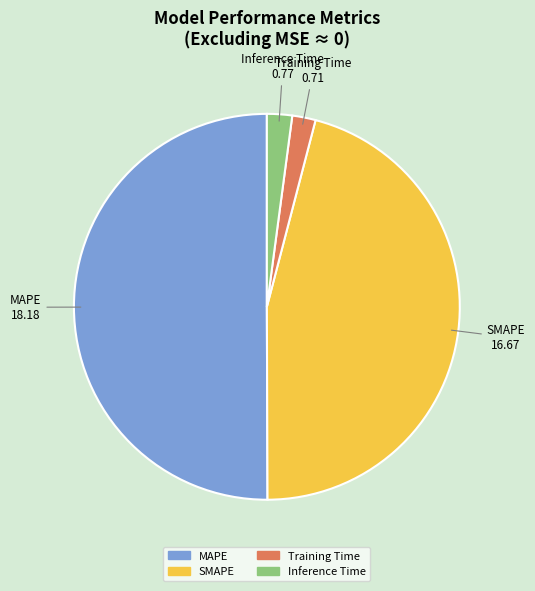

Do Training Time and MAPE together represent more than half of the pie?

Yes